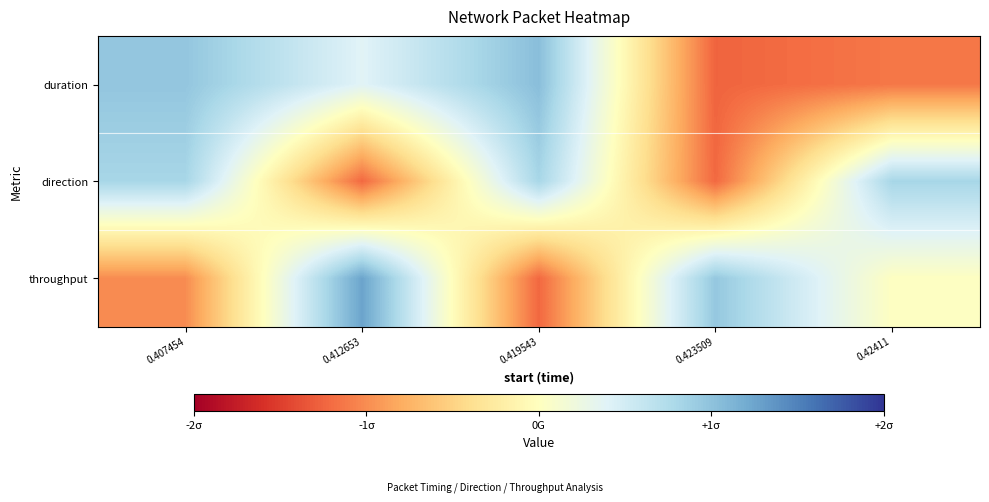

Which has a higher value, 0.412653 or 0.42411?

0.412653